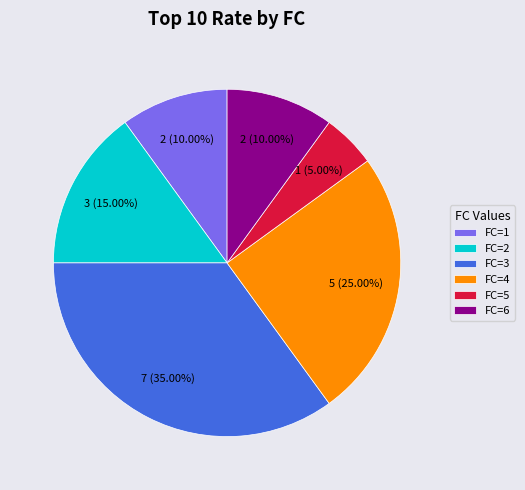

Does any single category account for the majority?

No